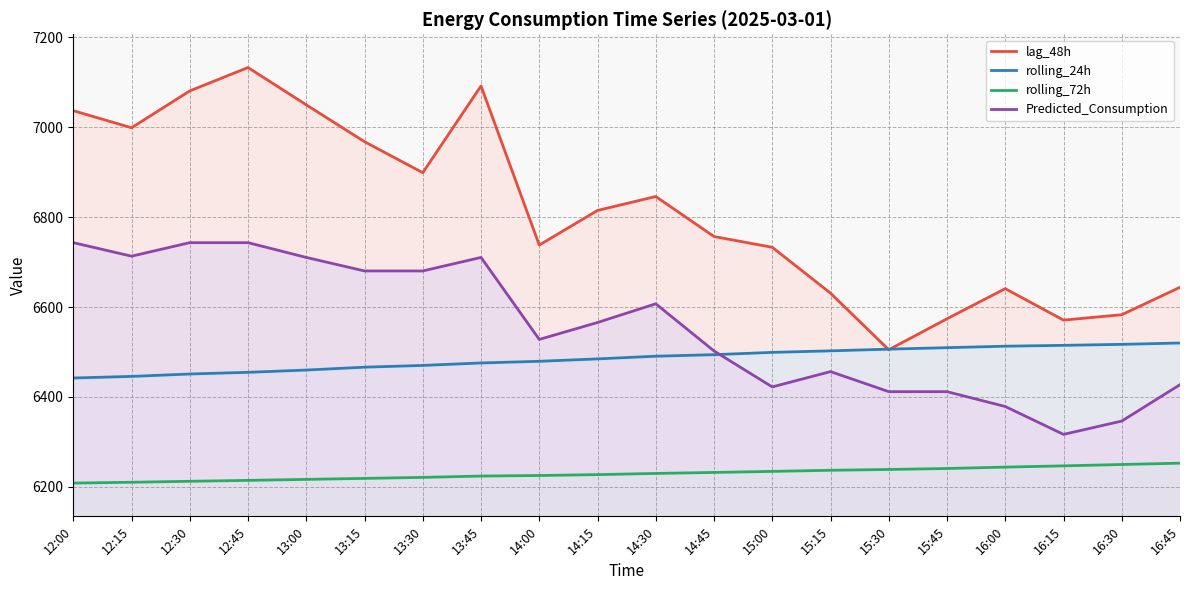

Between 16:45 and 13:45, which is larger?

13:45